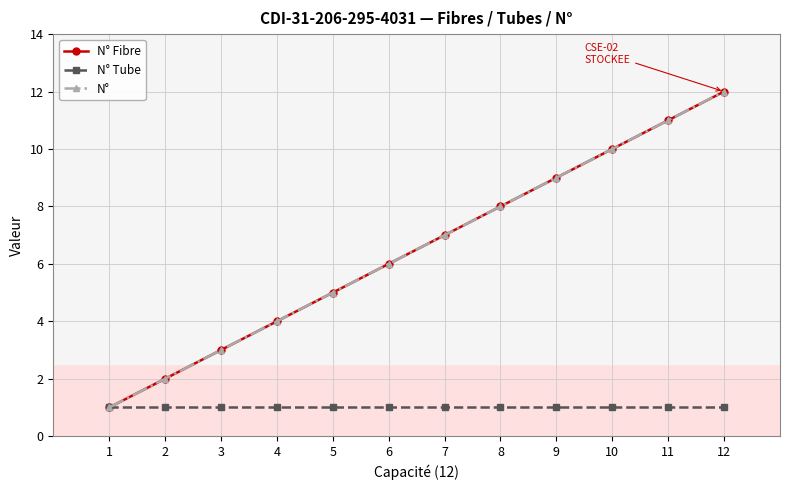

True or false: N° Tube has more than 2 points higher than both neighbors.

False